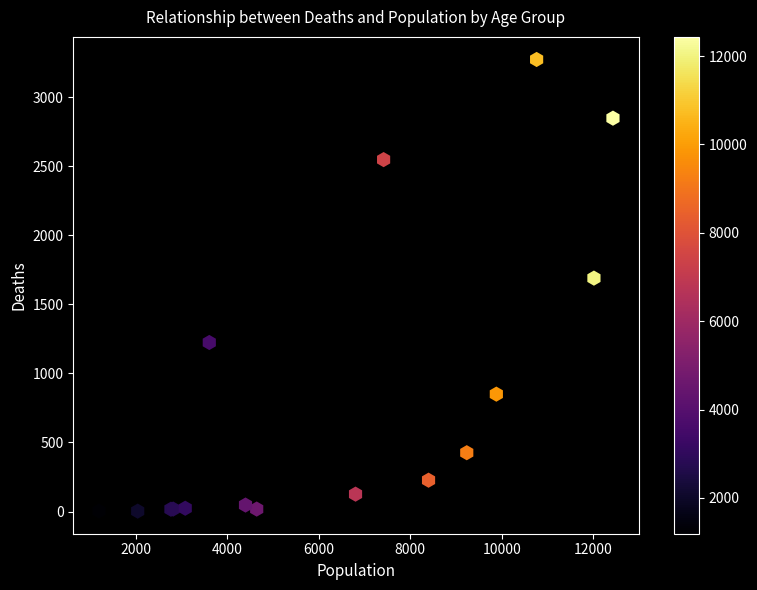

What Y value in the scatter plot is closest to 1638?

1690